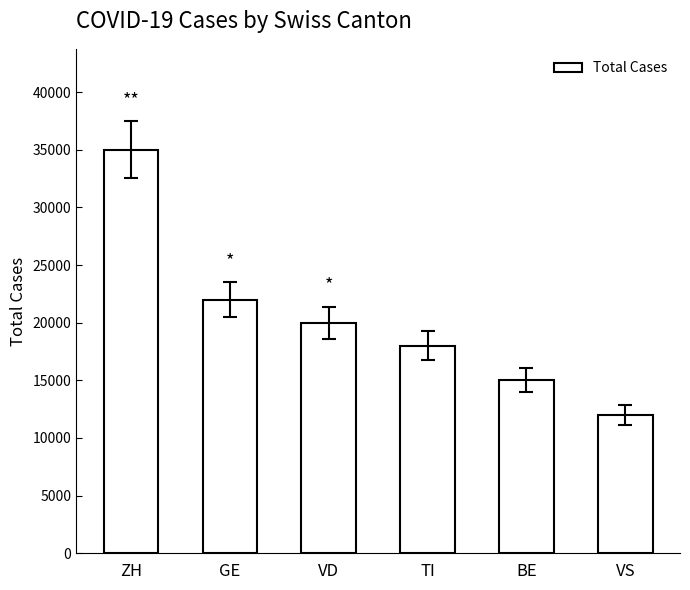

How many bars are there in total?

6